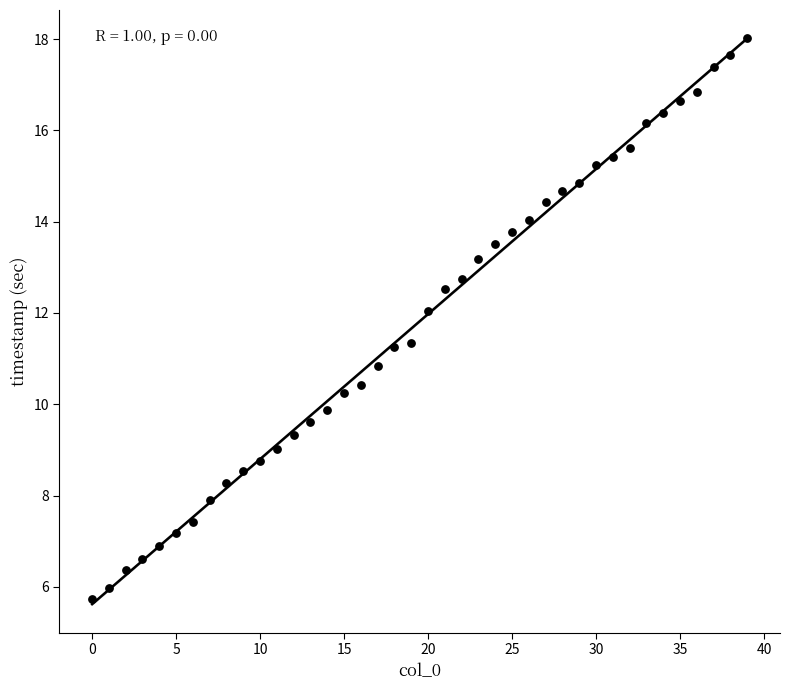

What is the range of Y values (max minus min)?

12.3